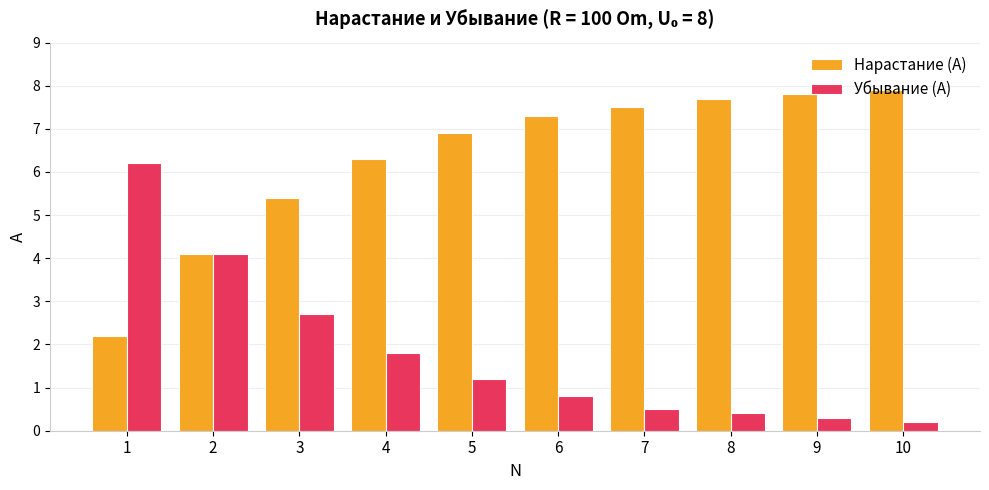

Is it true that Нарастание (A) equals 10.9 at 6?

False